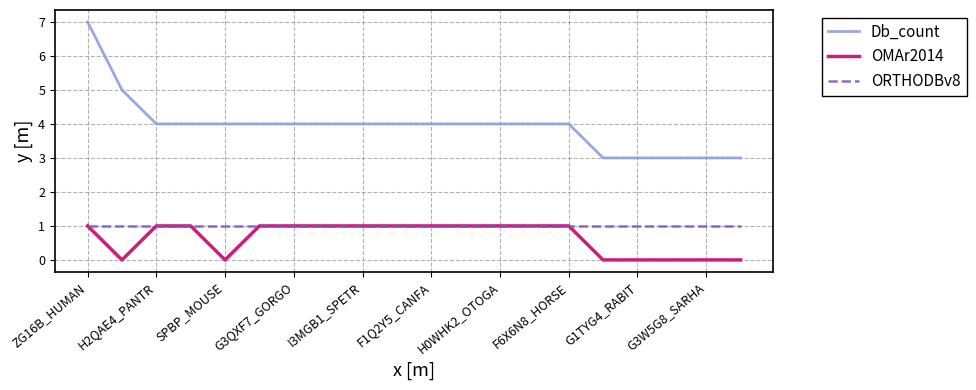

What is the difference between the maximum and minimum values in the OMAr2014 series?

1